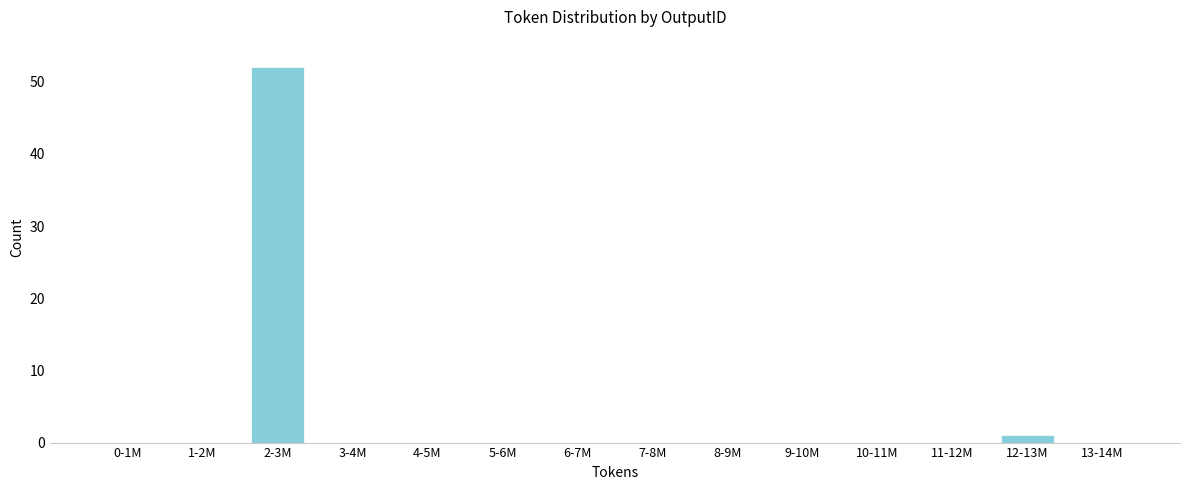

Reading left to right, extract all data points from this chart.

0-1M=0	1-2M=0	2-3M=52	3-4M=0	4-5M=0	5-6M=0	6-7M=0	7-8M=0	8-9M=0	9-10M=0	10-11M=0	11-12M=0	12-13M=1	13-14M=0